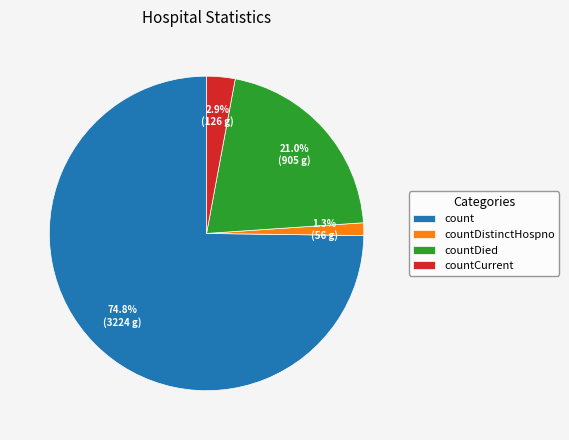

Which category accounts for the majority?

count